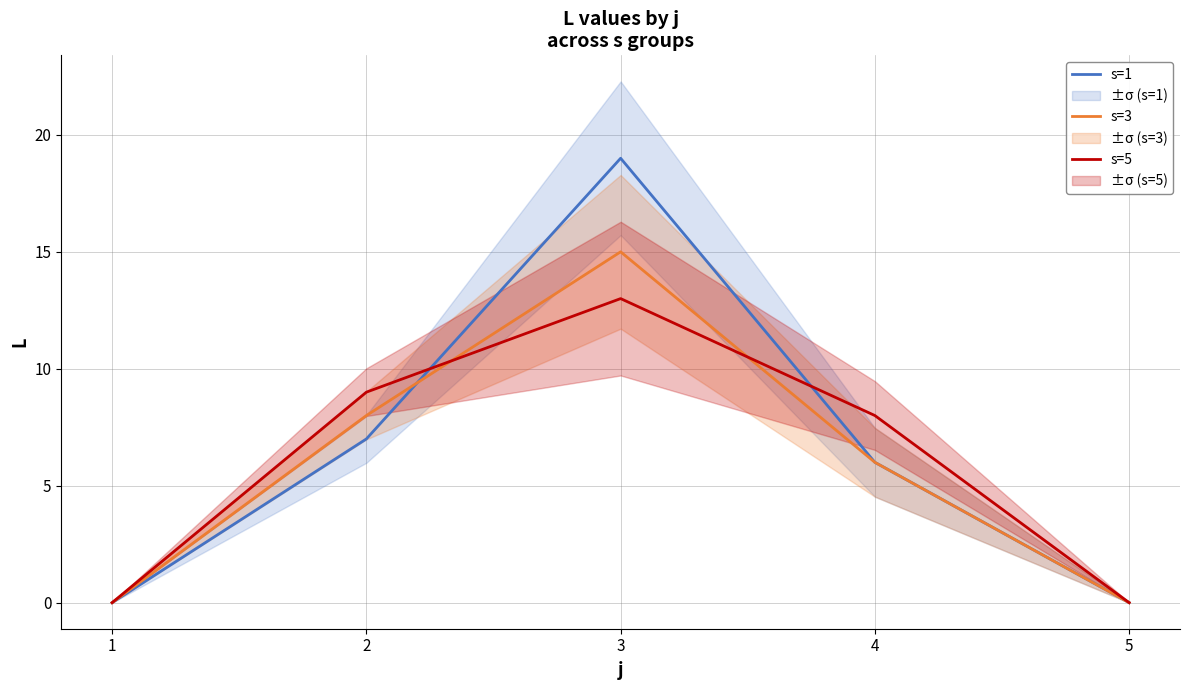

What value does the s=5 series have at 2?

9